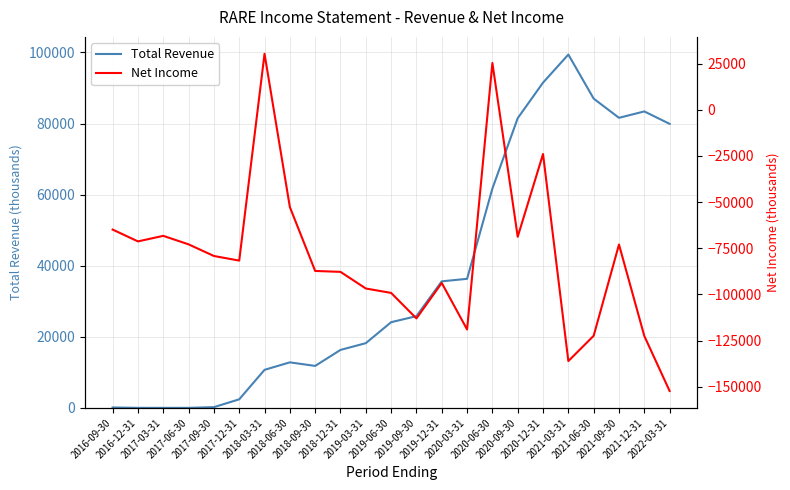

How many data points in Total Revenue are above 24100?

11